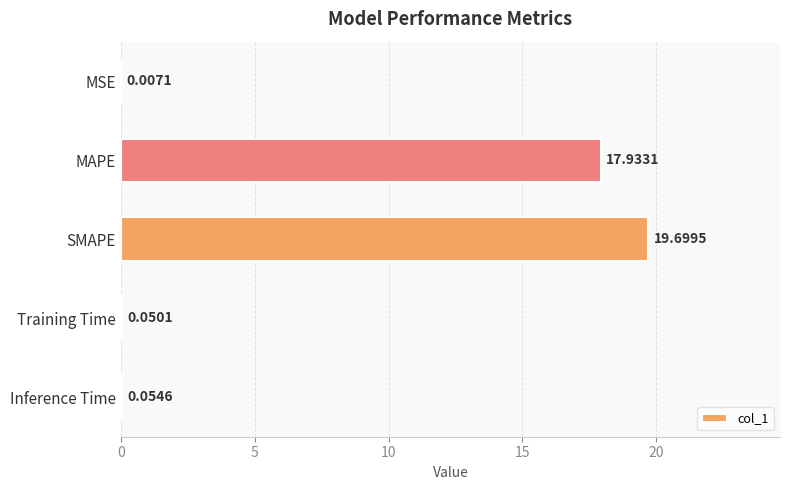

Between MSE and Inference Time, which is larger?

Inference Time